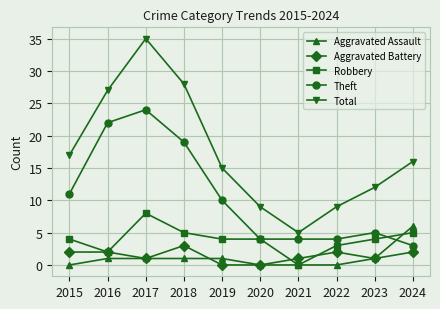

True or false: Aggravated Assault and Total intersect in this chart.

False